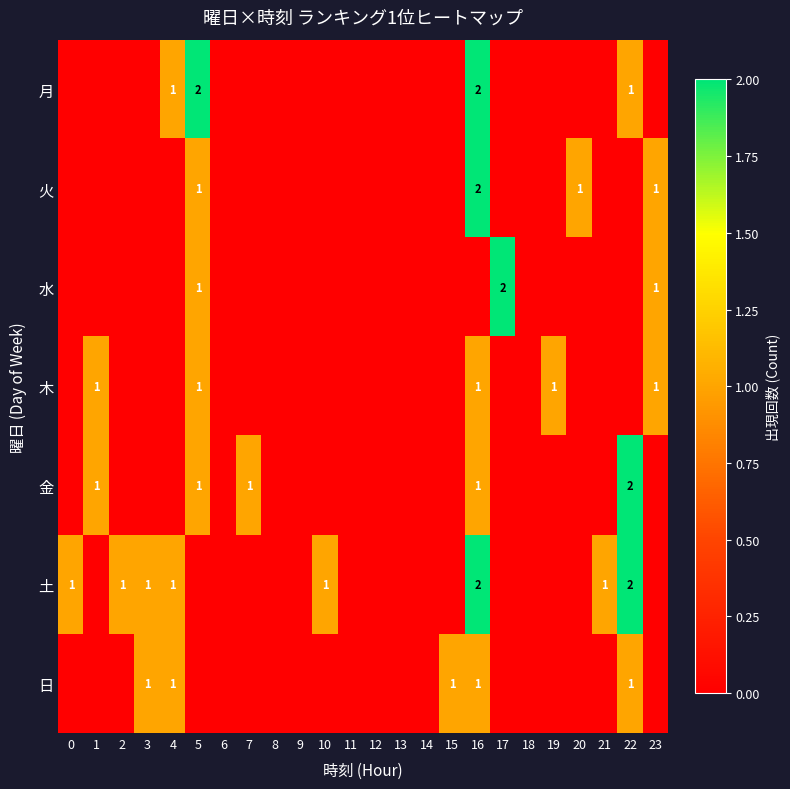

How many data points does each series have?

24